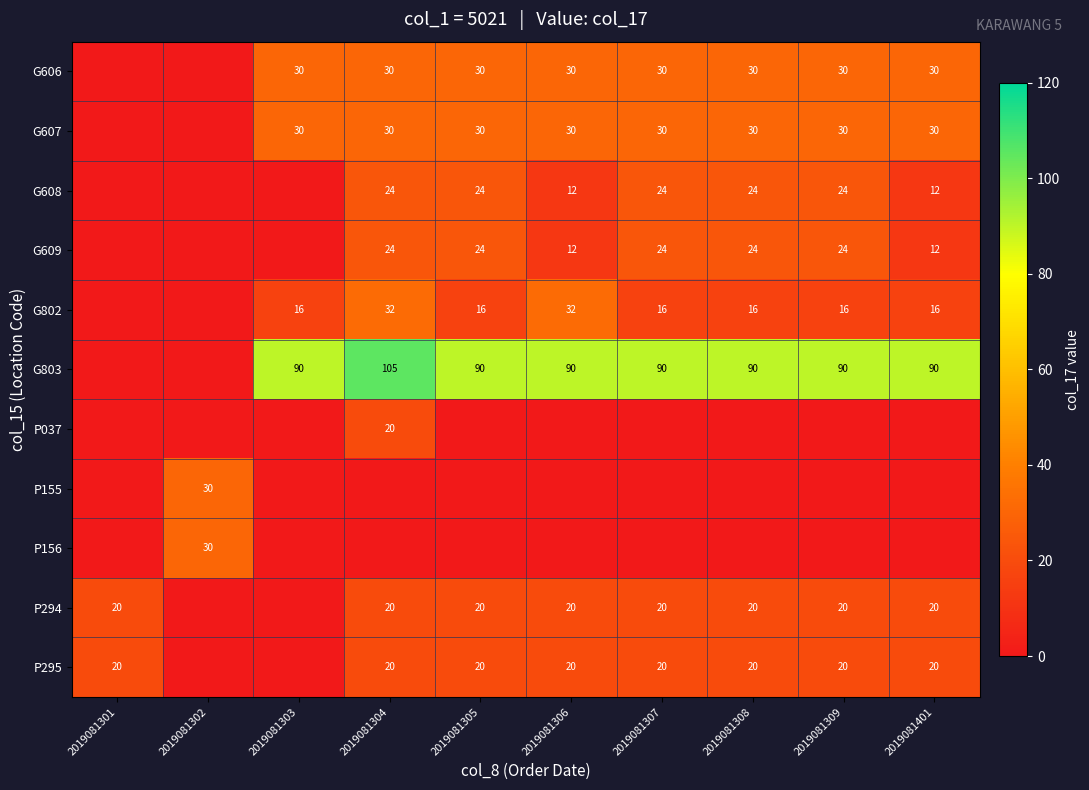

Is the value of P155 at 2019081302 greater than the value of G802 at 2019081303?

Yes